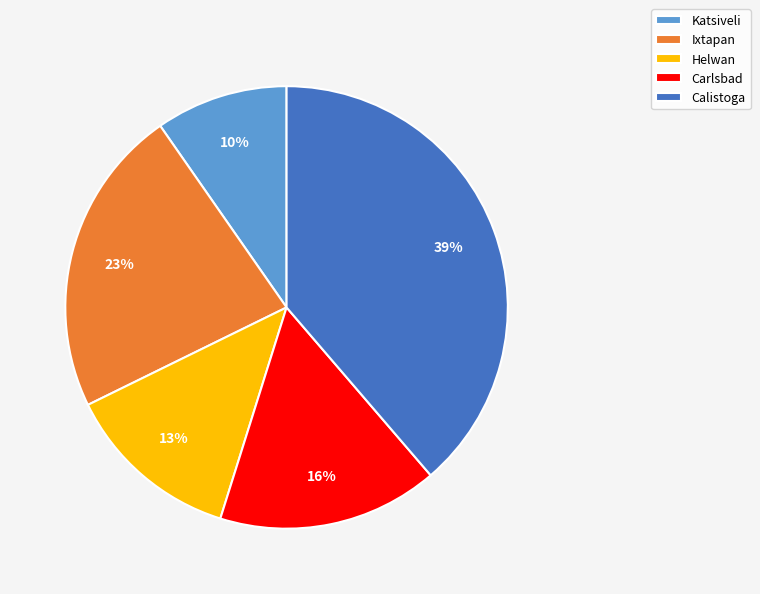

To the nearest percent, what is the combined percentage of Katsiveli and Helwan?

23%